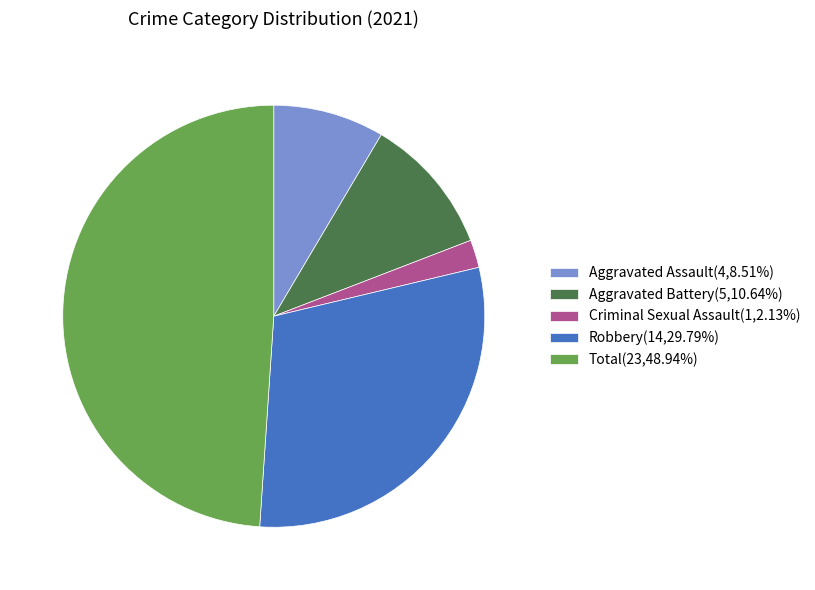

Combined, do Criminal Sexual Assault and Total account for over 50%?

Yes